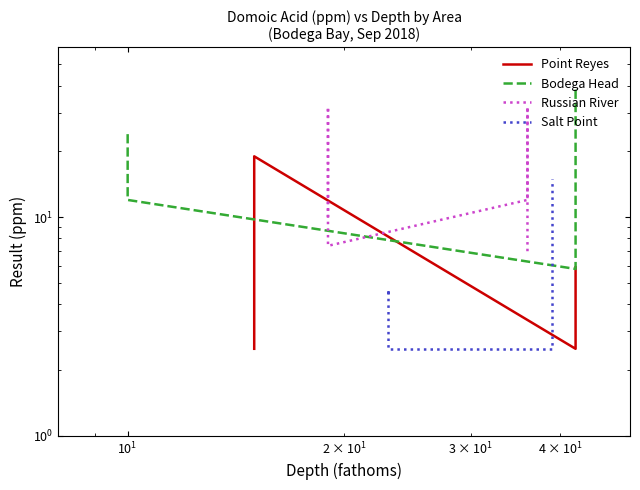

What is the average value of the Point Reyes series?

6.2